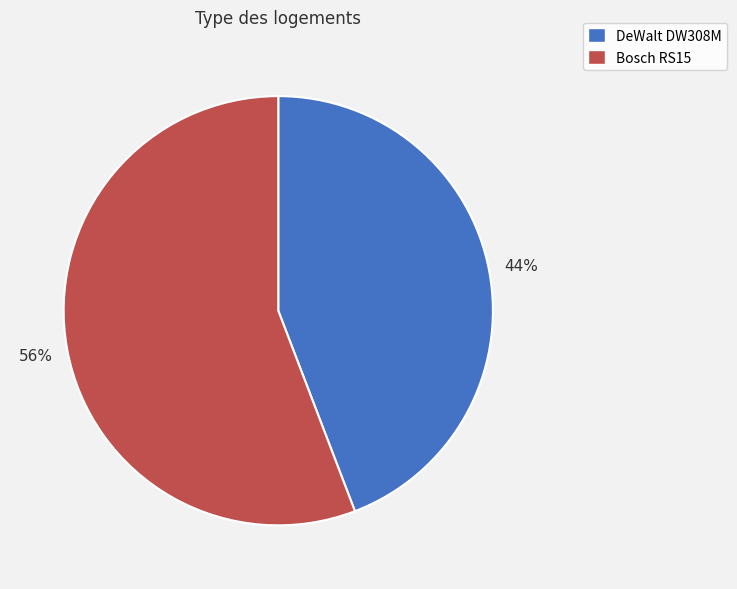

What is the ratio of the value at DeWalt DW308M to the value at Bosch RS15?

0.8